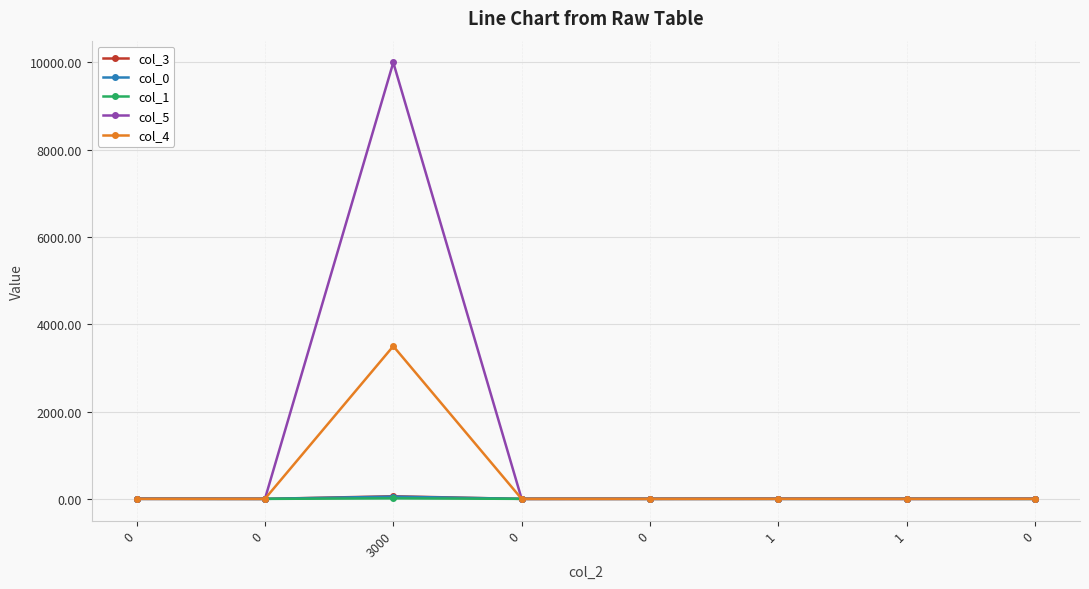

What are all the series names shown in the legend?

col_3, col_0, col_1, col_5, col_4